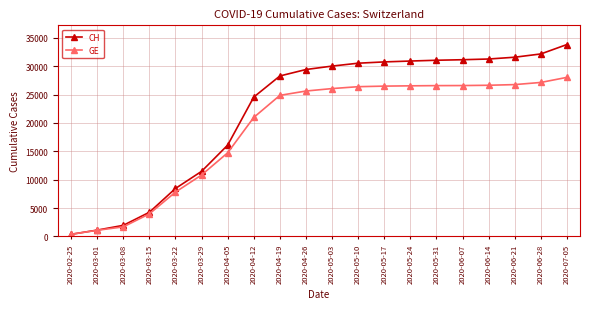

Rank the series by their maximum value, from highest to lowest.

CH, GE